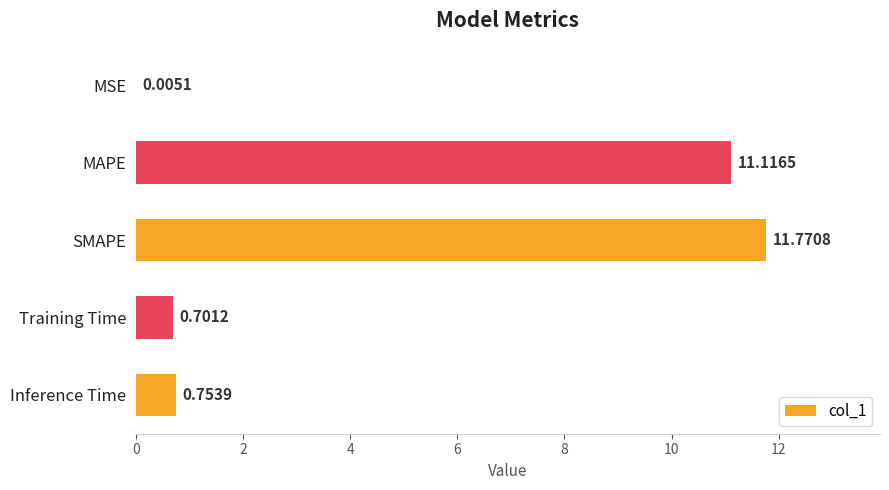

What is the sum of all values?

24.3